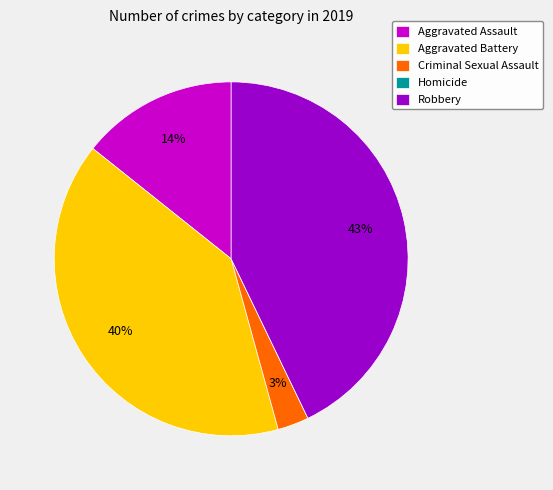

To the nearest percent, what is the average slice percentage?

20%